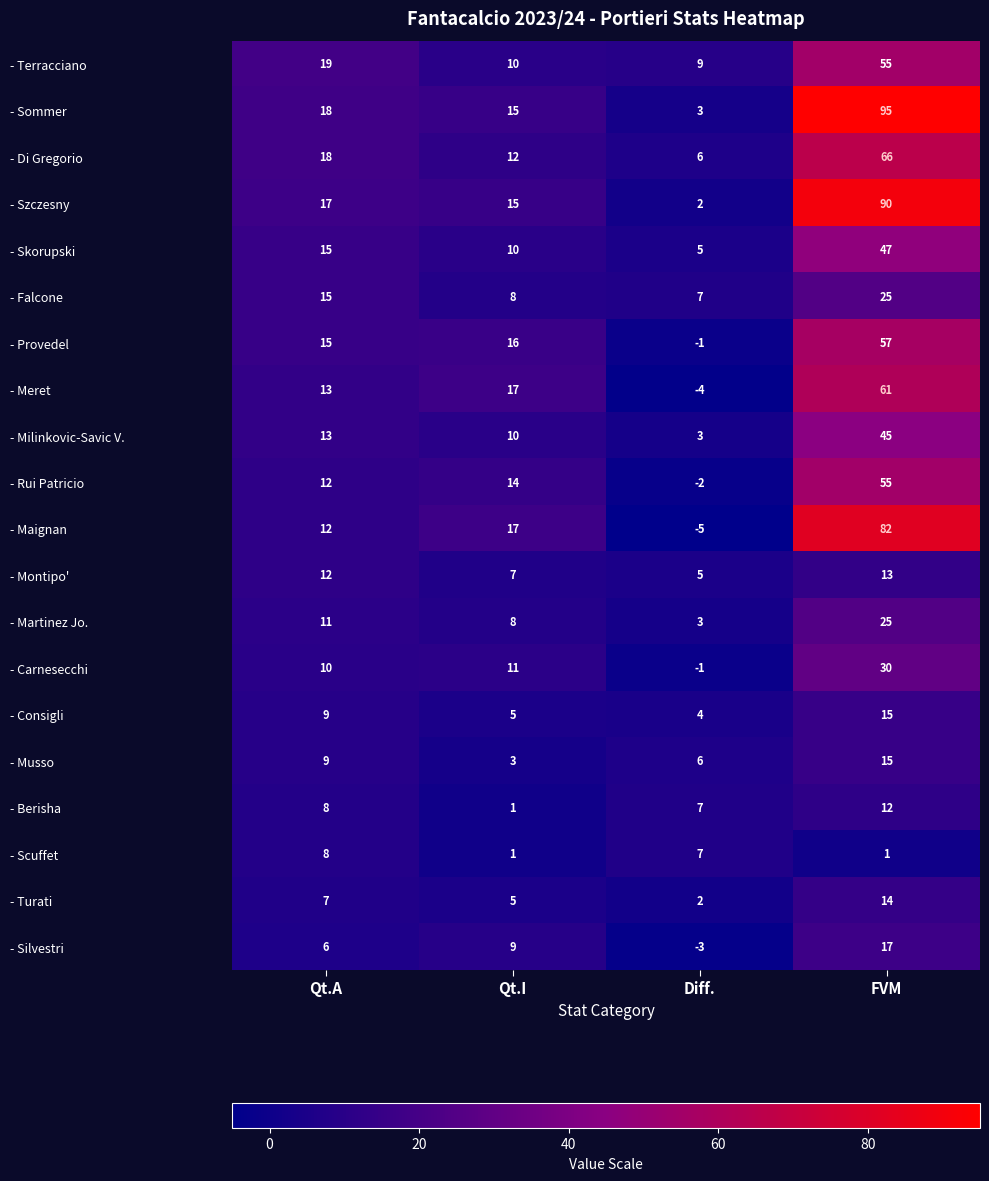

The value of - Consigli at Diff. is 4. True or false?

True